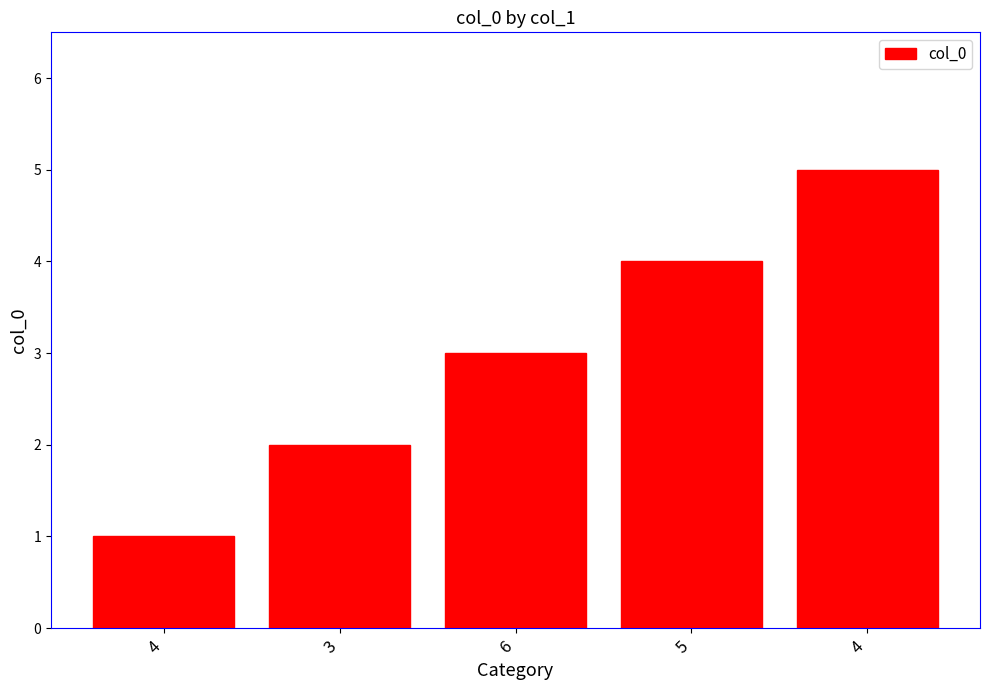

Where does the data first go above 3?

5